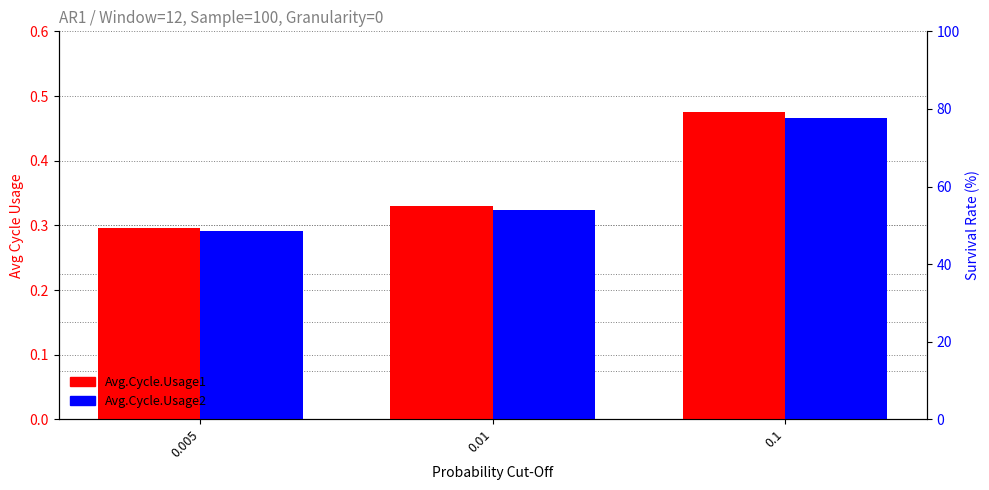

At which label does Avg.Cycle.Usage1 reach its peak?

0.1